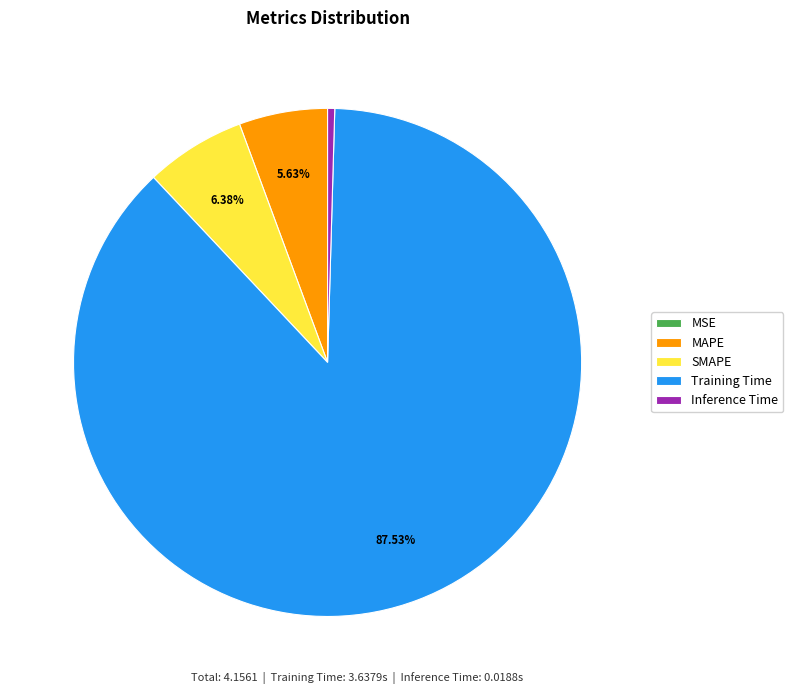

Is the sum of Training Time and SMAPE greater than half?

Yes